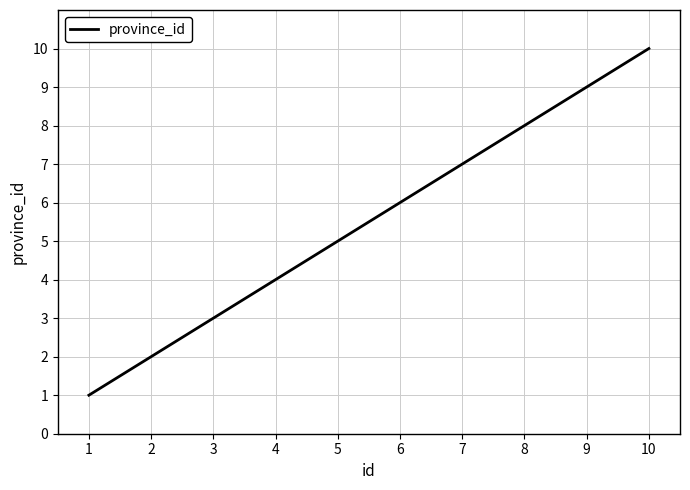

Is it true that the value at 2 is 3?

False